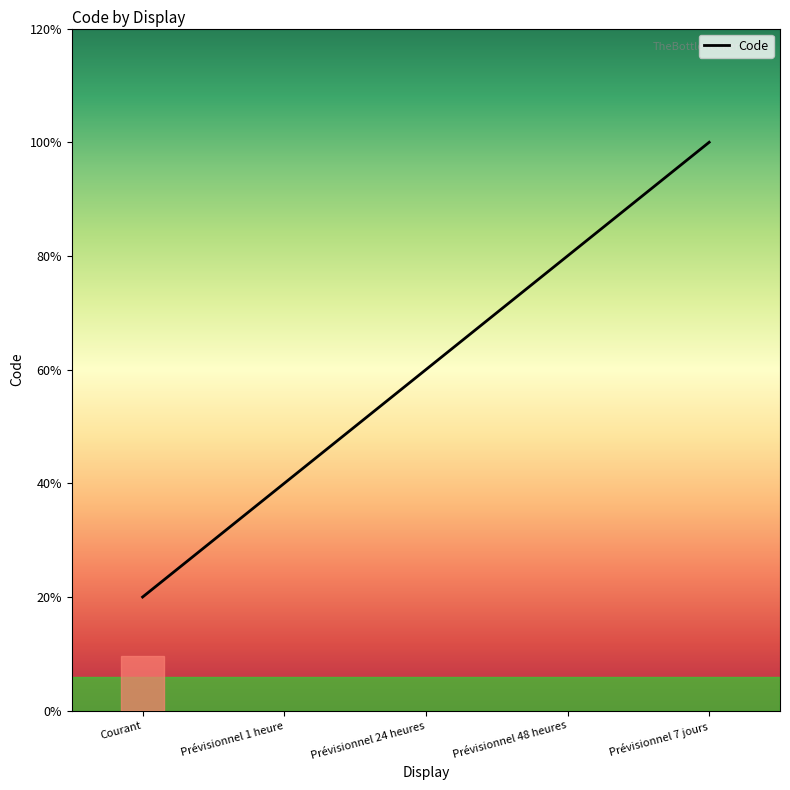

Does the chart display data point markers on the line(s)?

No